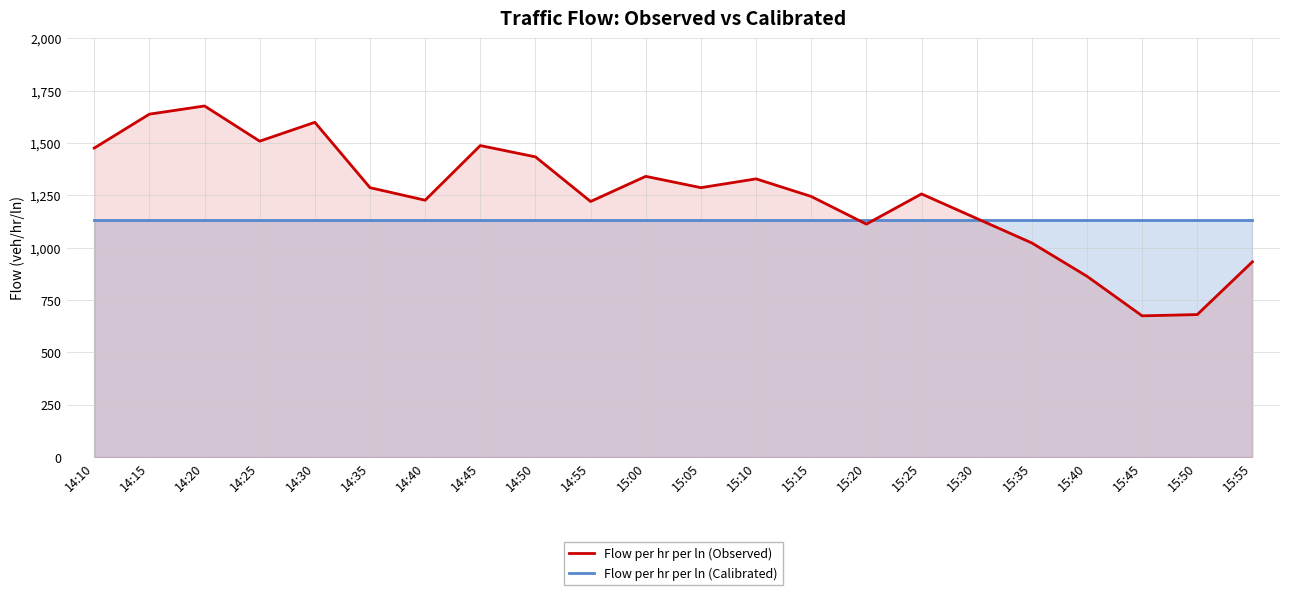

What are all the series names shown in the legend?

Flow per hr per ln (Calibrated), Flow per hr per ln (Observed)